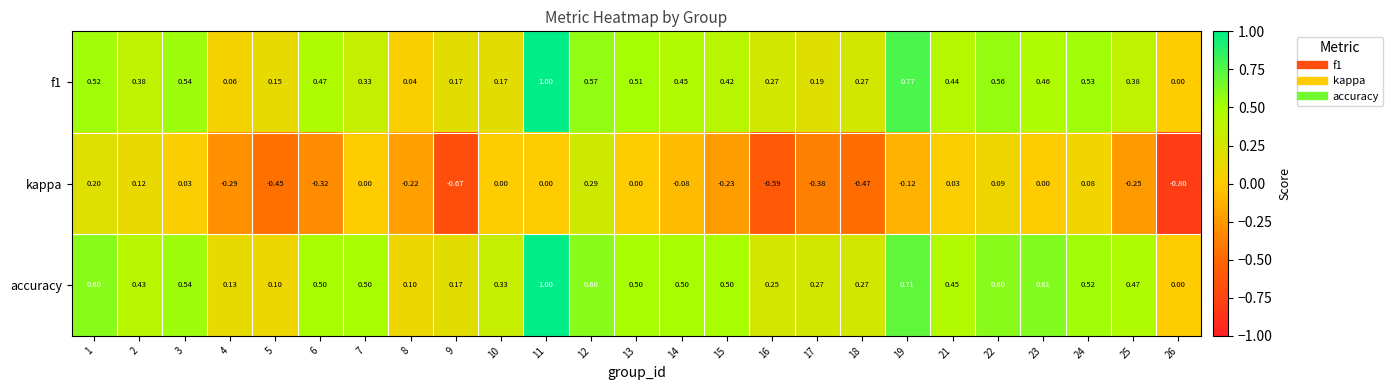

What is the total value across all series at 11?

2.0